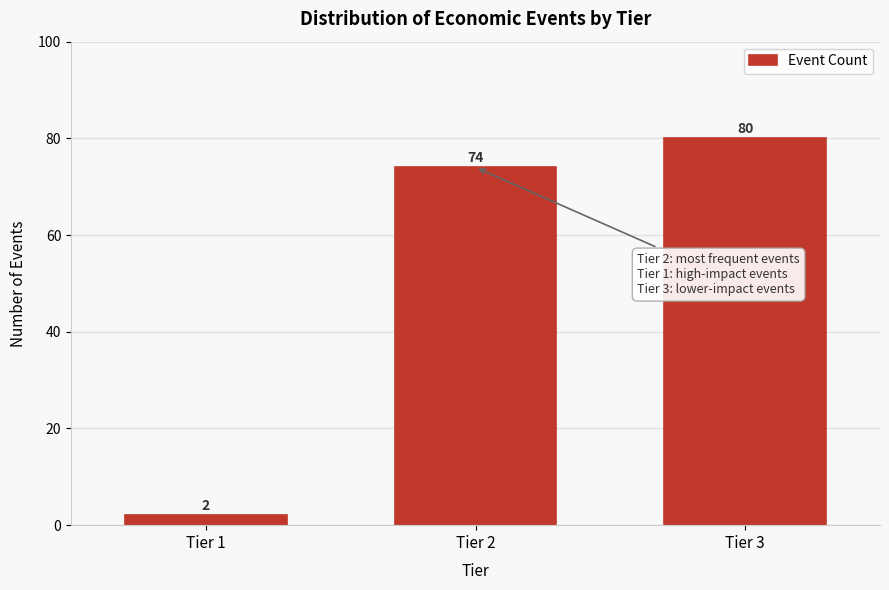

Reading right to left, transcribe all the data shown in this chart.

Tier 3=80	Tier 2=74	Tier 1=2